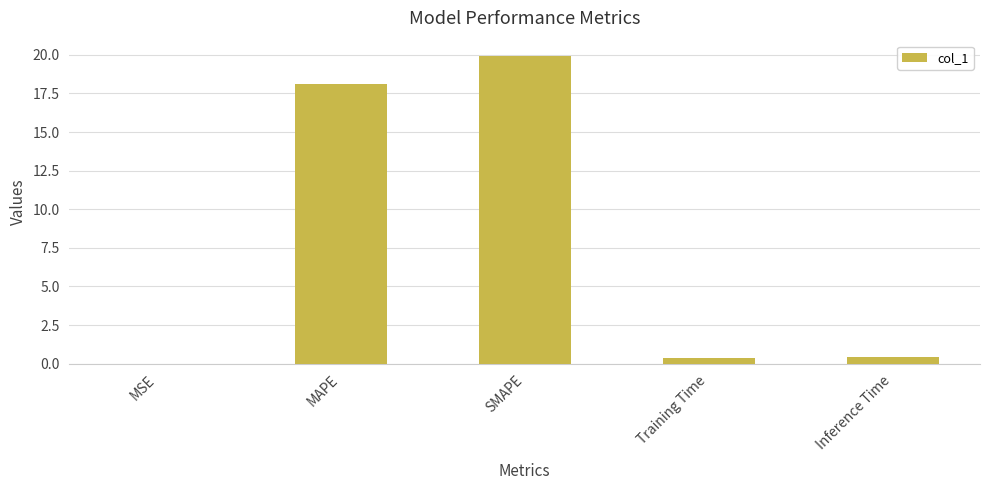

What is the ratio of the value at MAPE to the value at SMAPE?

0.9